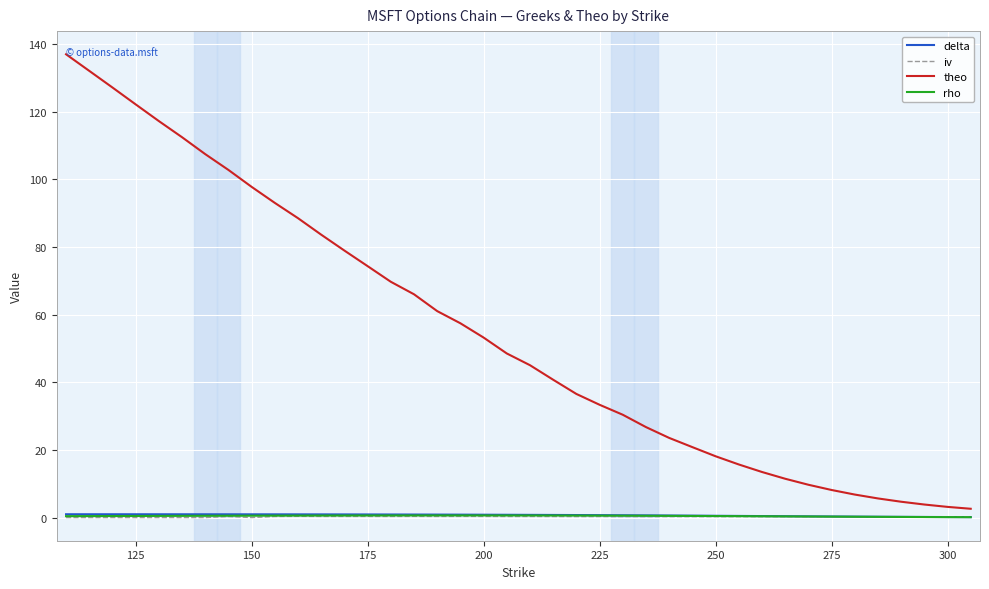

Which series has the largest total across all categories?

theo